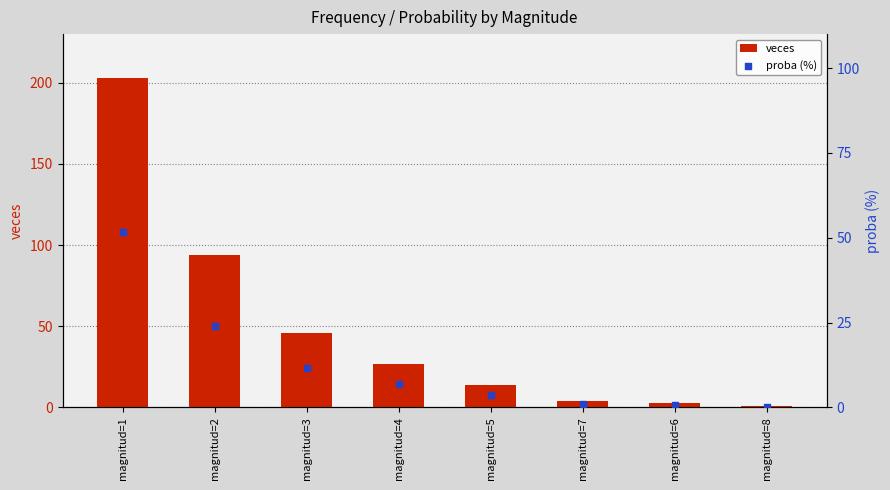

At how many categories does at least one series exceed 191?

1